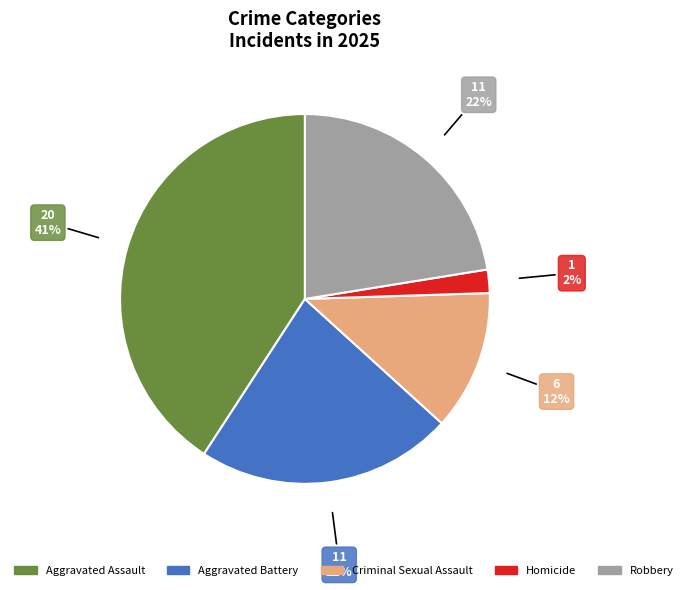

What is the ratio of the value at Homicide to the value at Aggravated Battery?

0.1